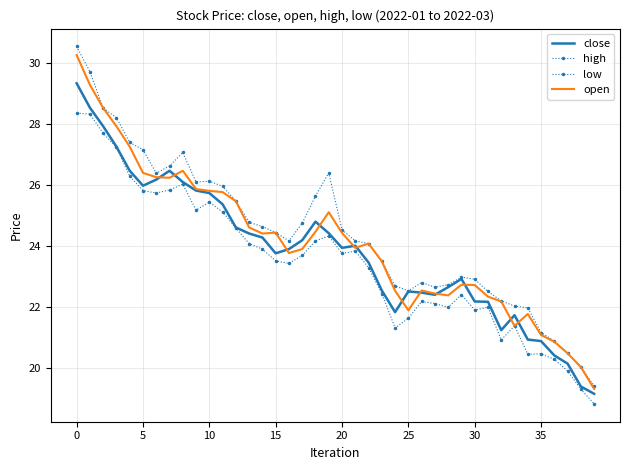

How many interior local peaks does the close series have?

6